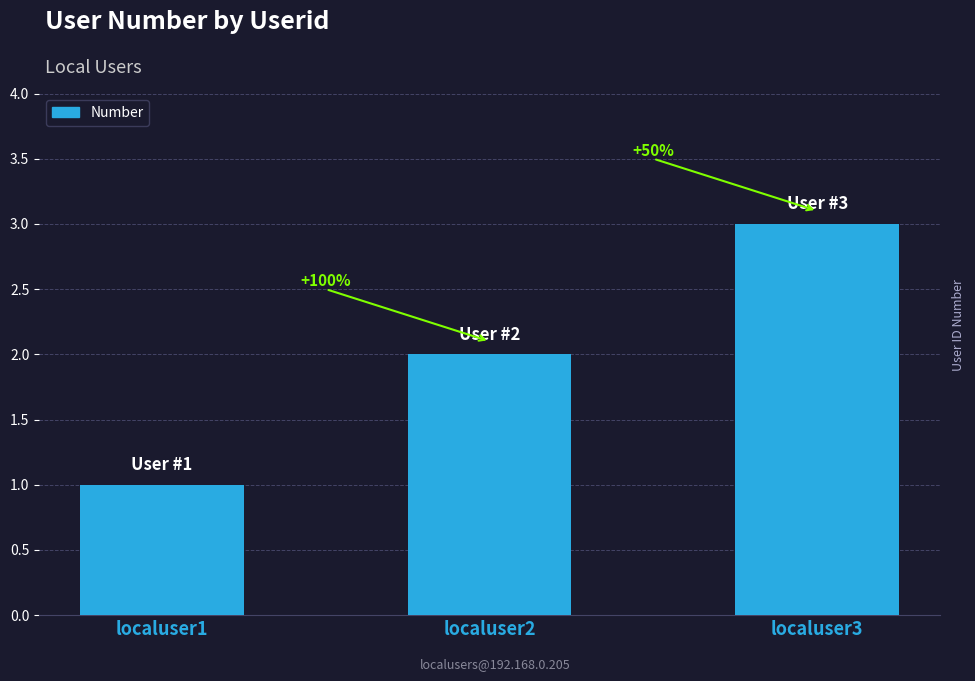

What is the ratio of the value at localuser2 to the value at localuser3?

0.7